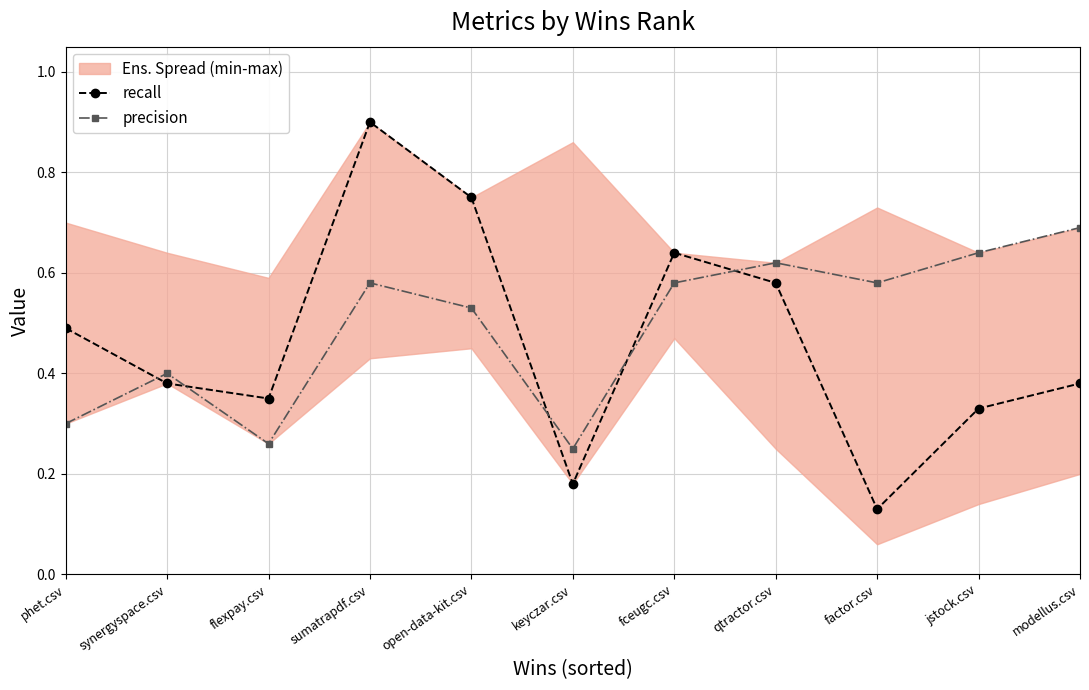

Which series ends up on top after the final intersection of precision and recall?

precision